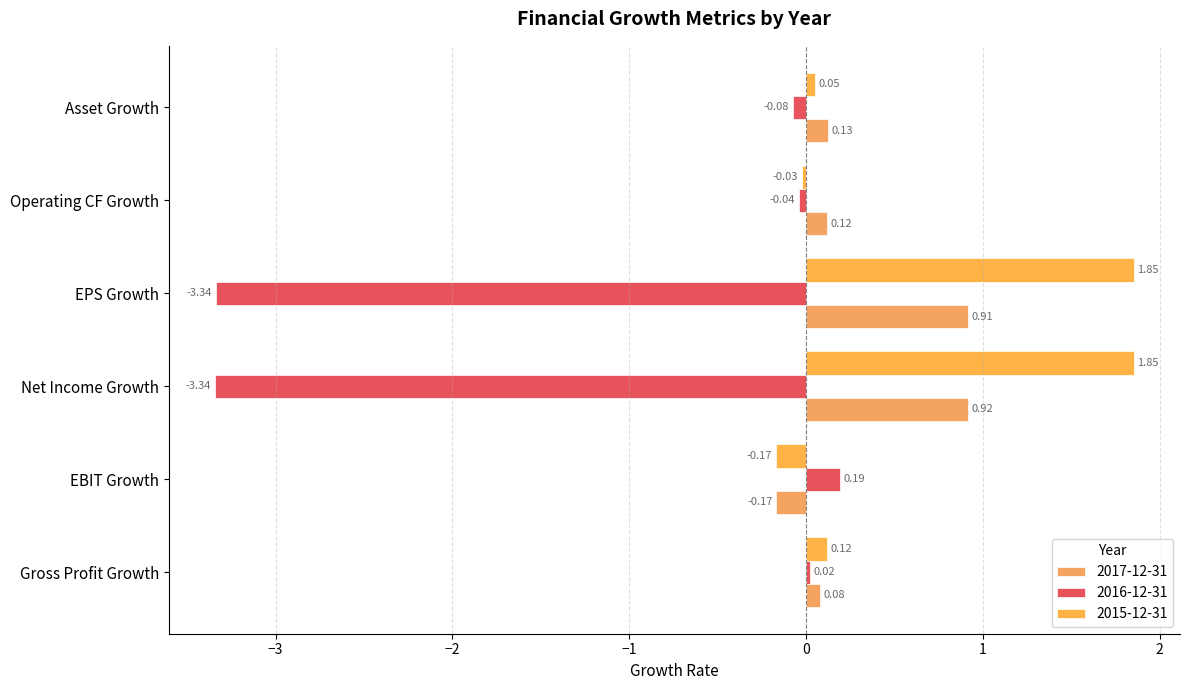

What is the label of the 2nd bar from the left?

EBIT Growth